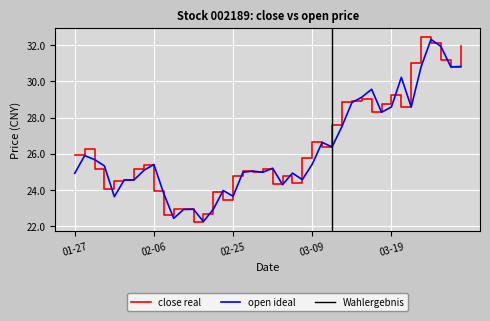

At which label is close real closest to 27?

03-09